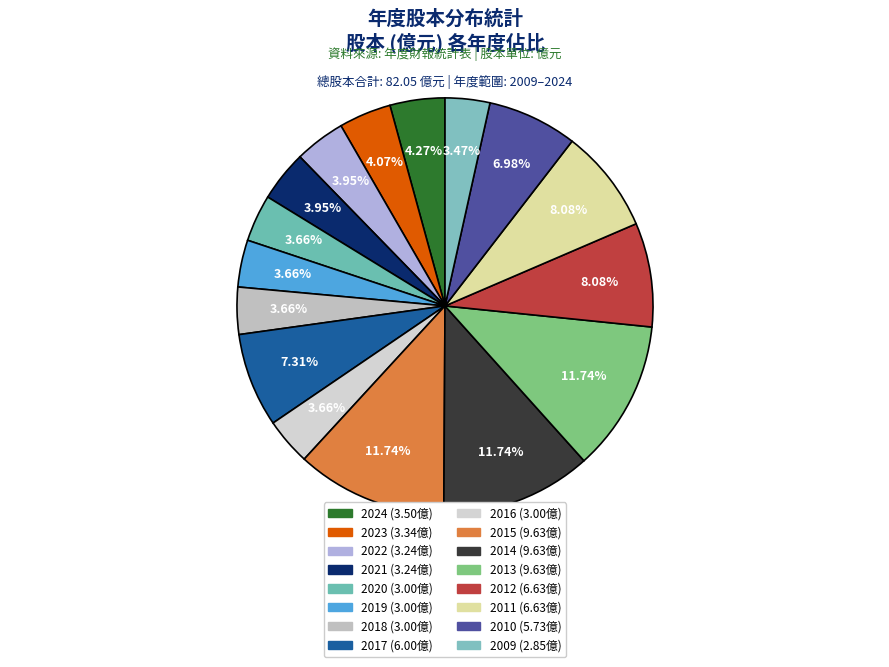

To the nearest percent, what percentage of the pie is 2024?

4%